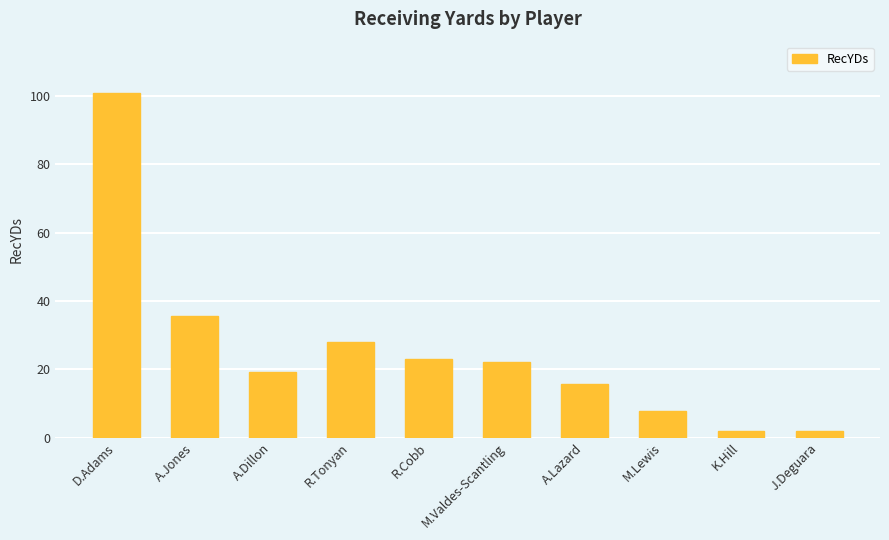

Does the chart contain stacked bars?

No